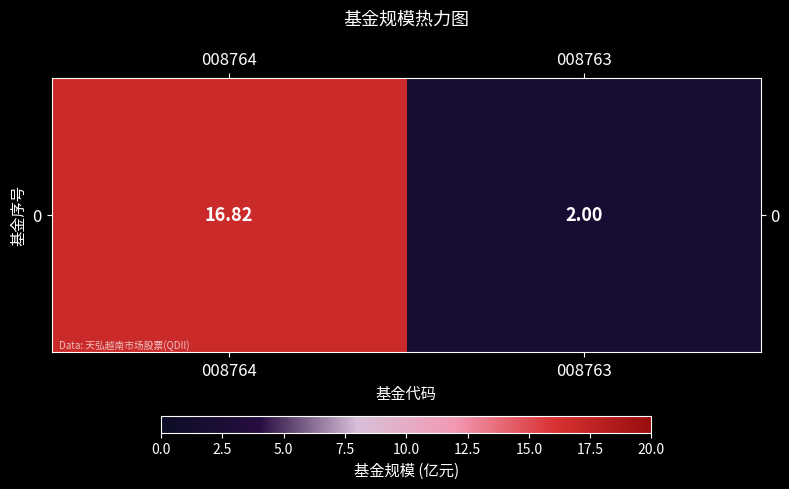

Which has a higher value, 008763 or 008764?

008764